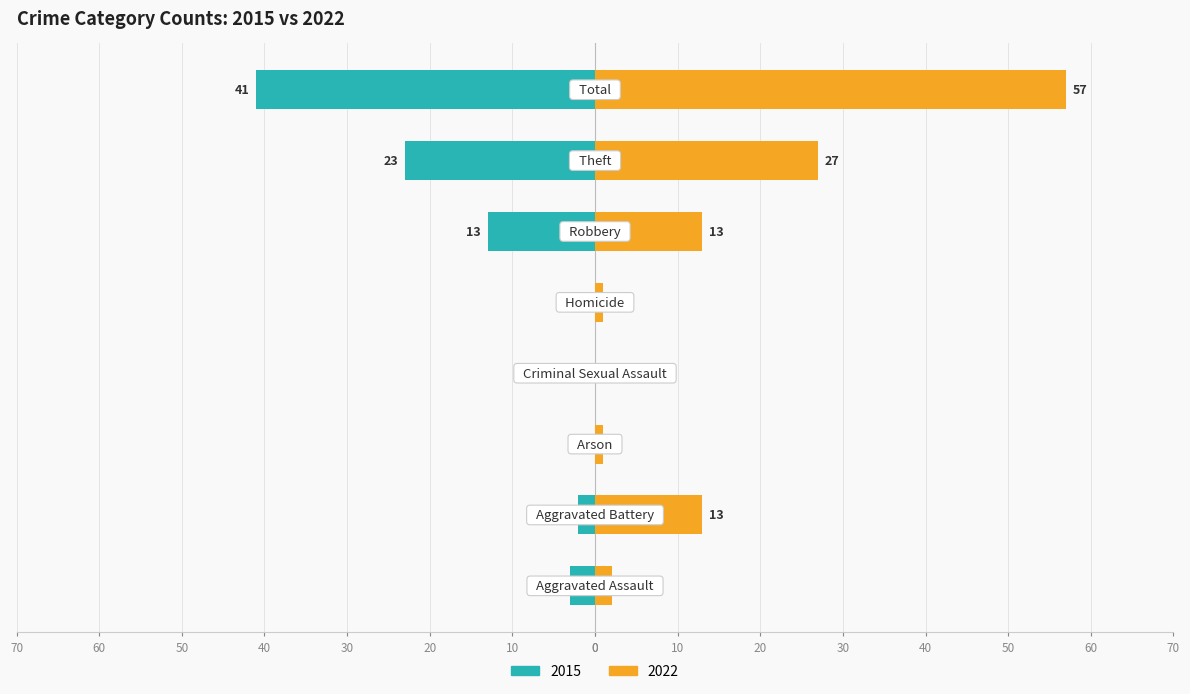

What is the label of the 3rd bar from the left?

Arson